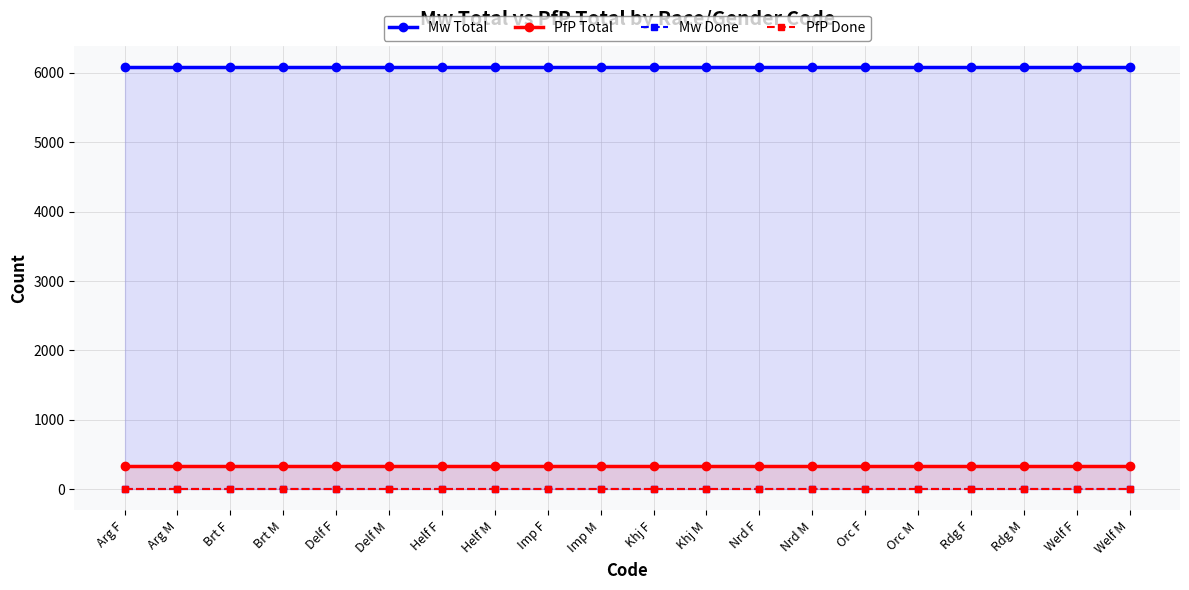

True or false: PfP Total and Mw Done intersect in this chart.

False